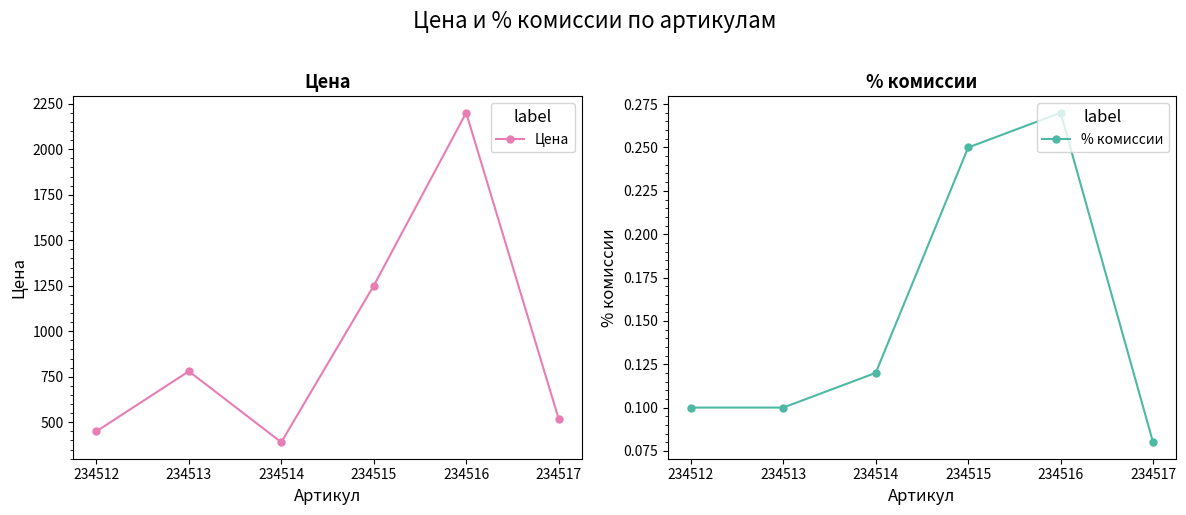

The Цена series shows 520.0 at 234517. True or false?

True